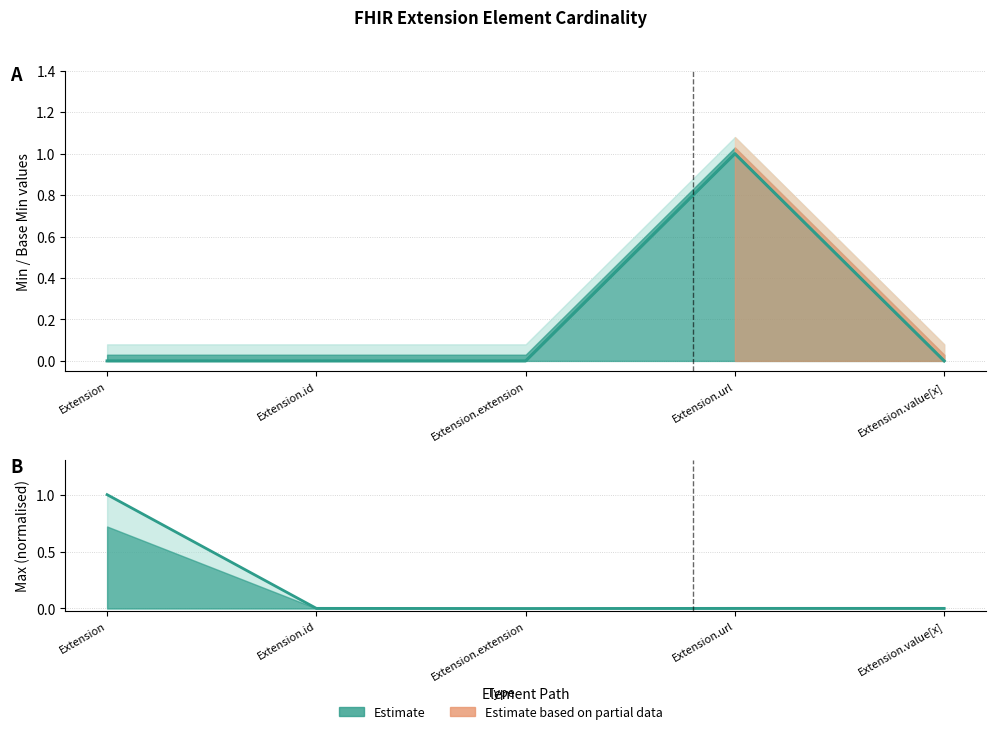

Reading right to left, transcribe all the data shown in this chart.

Min: Extension.value[x]=0.0	Extension.url=1.0	Extension.extension=0.0	Extension.id=0.0	Extension=0.0
Max_numeric: Extension.value[x]=0.0	Extension.url=0.0	Extension.extension=0.0	Extension.id=0.0	Extension=1.0
Base Min: Extension.value[x]=0.0	Extension.url=1.0	Extension.extension=0.0	Extension.id=0.0	Extension=0.0